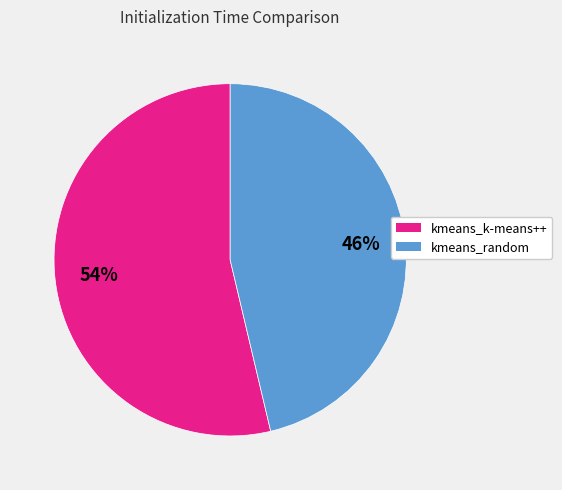

How many segments does this pie chart have?

2